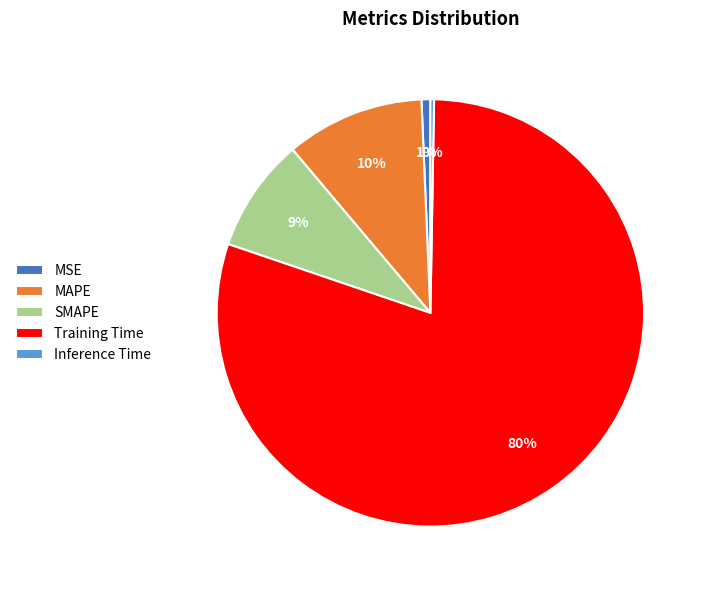

The SMAPE slice represents 9% of the pie. True or false?

True